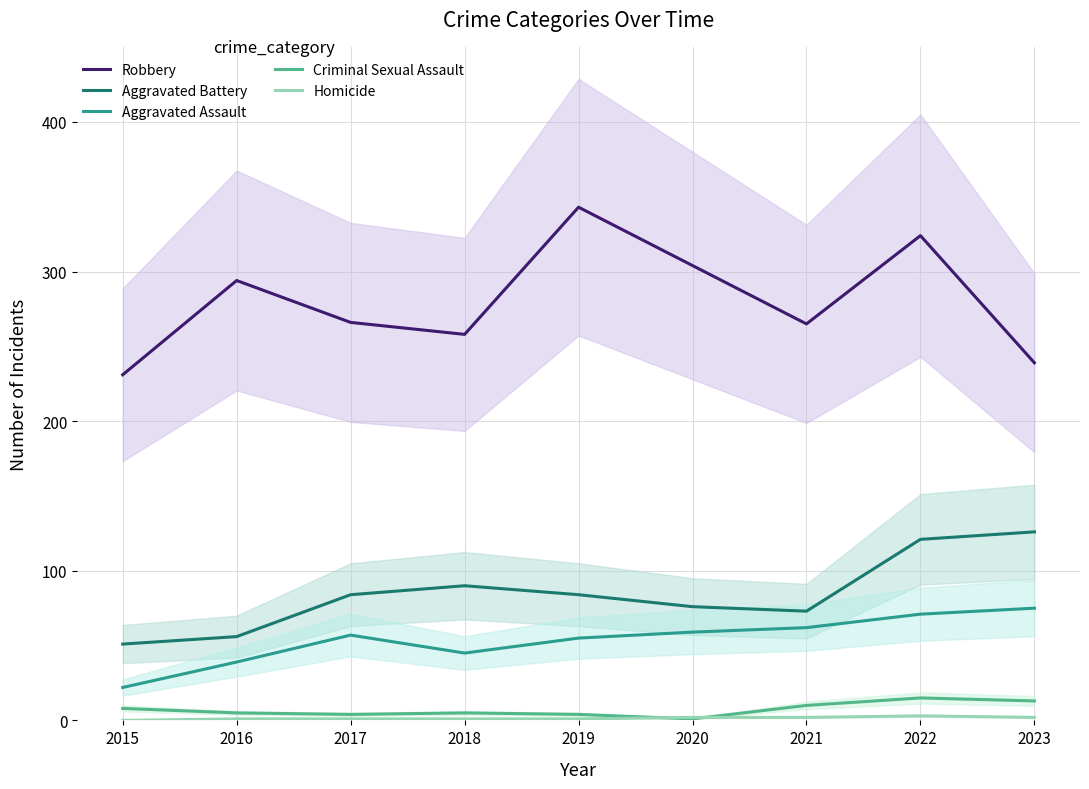

What are all the series names shown in the legend?

Robbery, Aggravated Battery, Aggravated Assault, Criminal Sexual Assault, Homicide